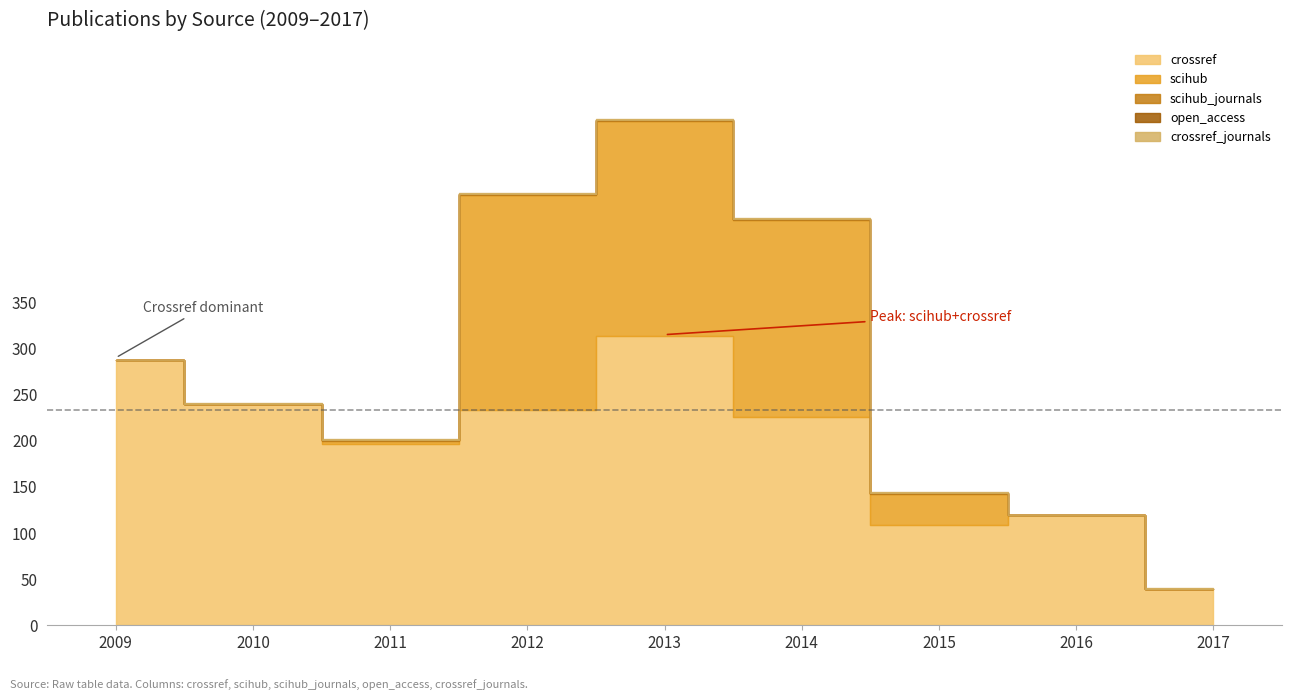

At 2013, list the series in order from largest to smallest.

crossref, scihub, scihub_journals, crossref_journals, open_access